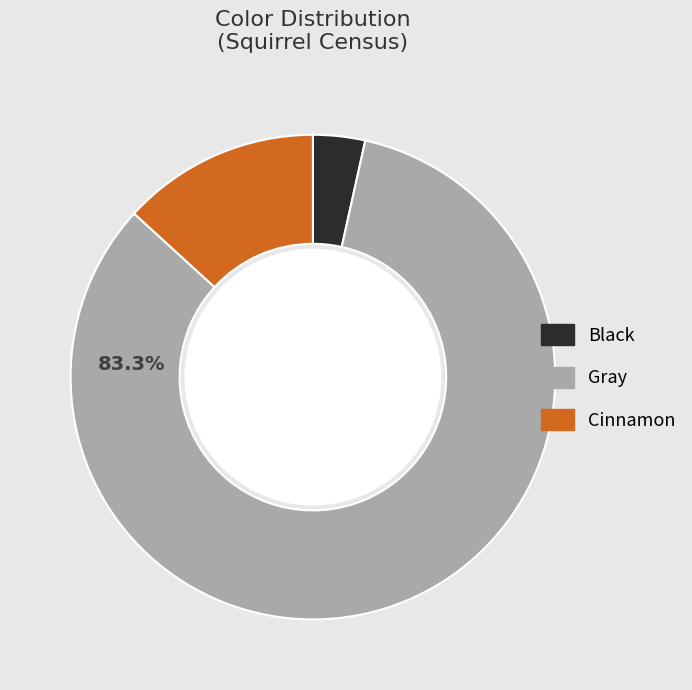

To the nearest percent, what is the combined percentage of Black and Cinnamon?

17%